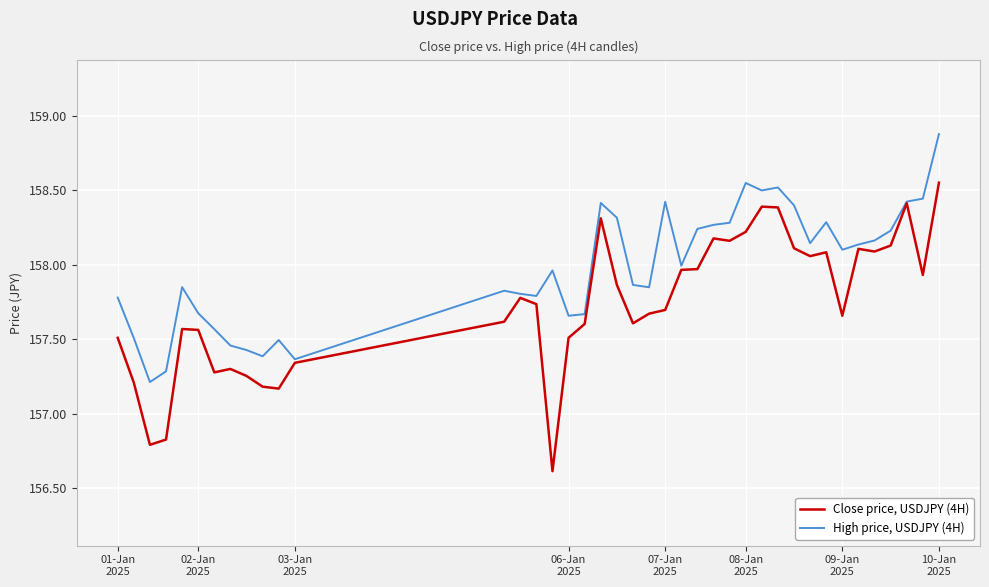

Which series has the largest total across all categories?

High price, USDJPY (4H)